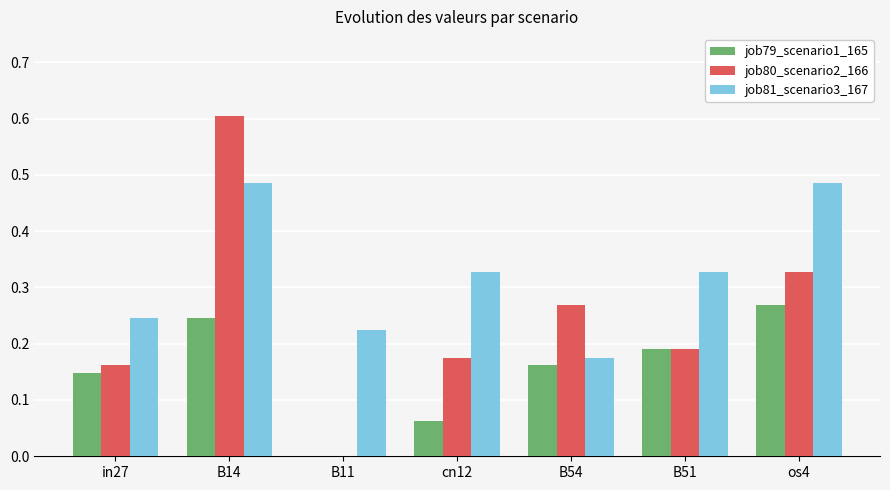

Is the value of job81_scenario3_167 at B14 greater than the value of job79_scenario1_165 at B54?

Yes